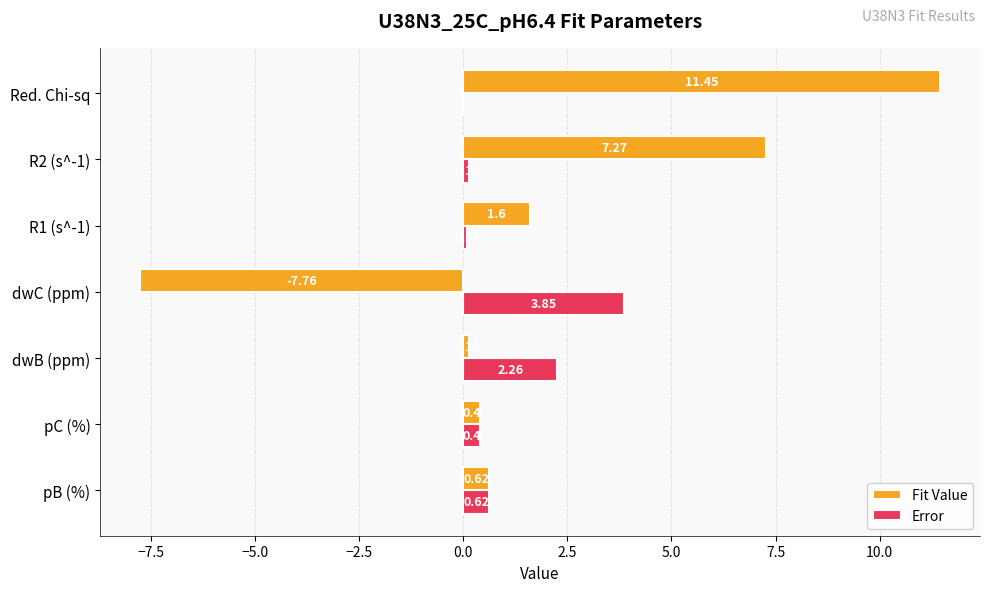

How many distinct data groups are displayed?

2